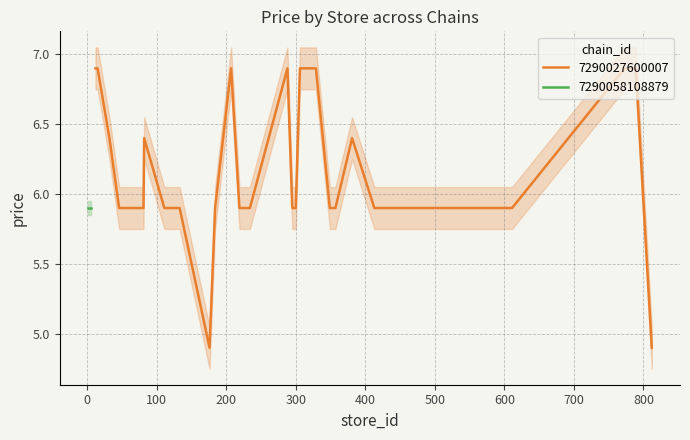

What is the smallest value displayed?

4.9